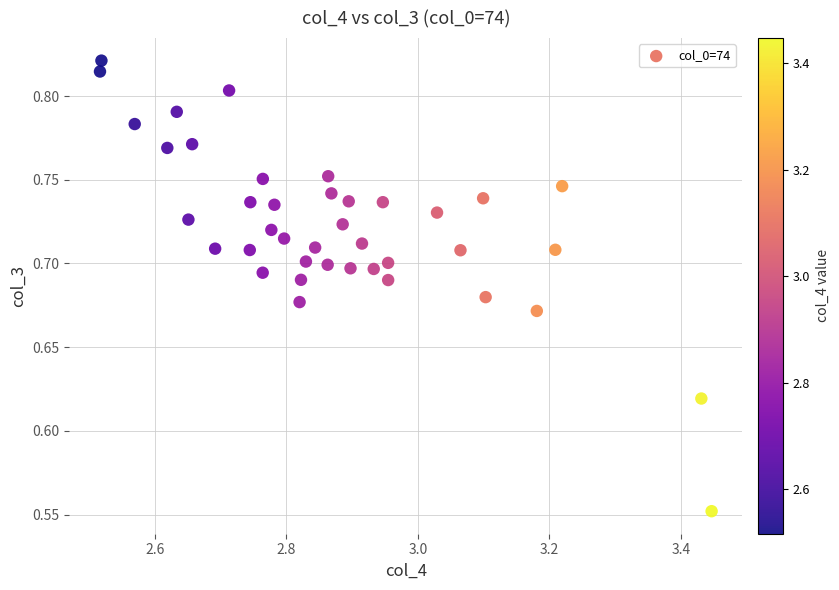

What is the range of X values (max minus min)?

0.9